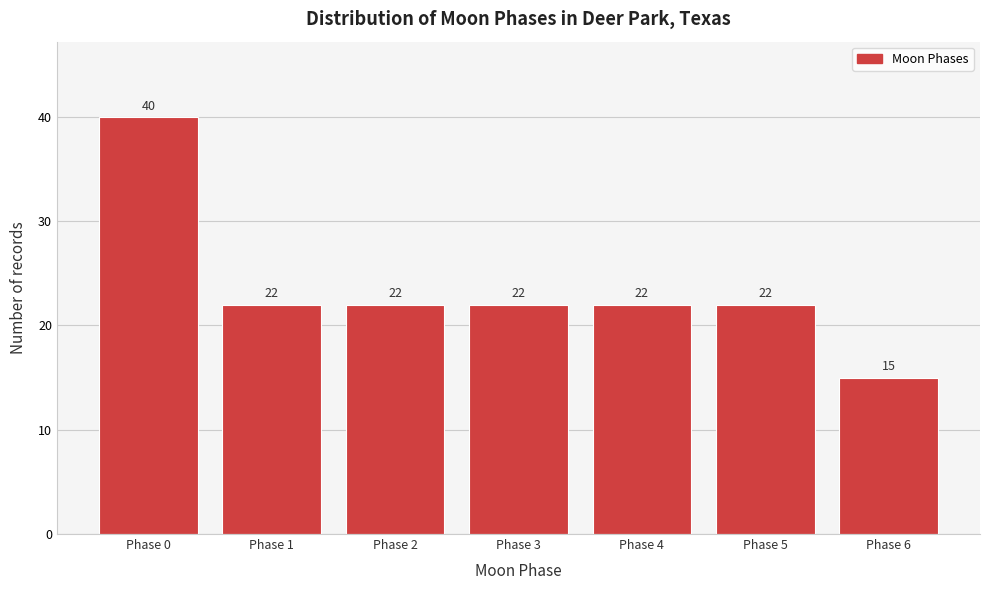

Reading right to left, extract all data points from this chart.

15	22	22	22	22	22	40